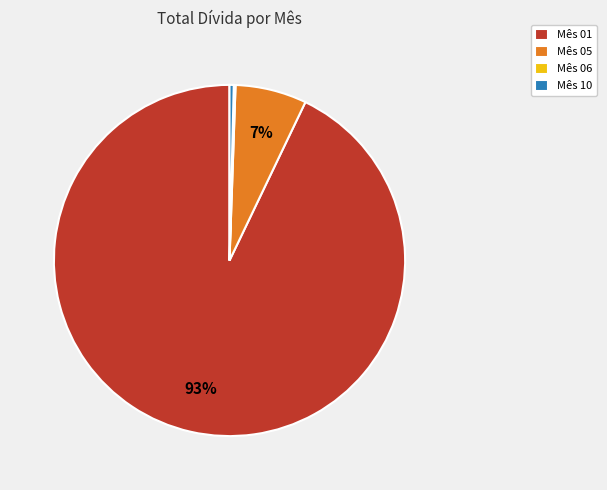

Is the sum of Mês 10 and Mês 01 greater than half?

Yes